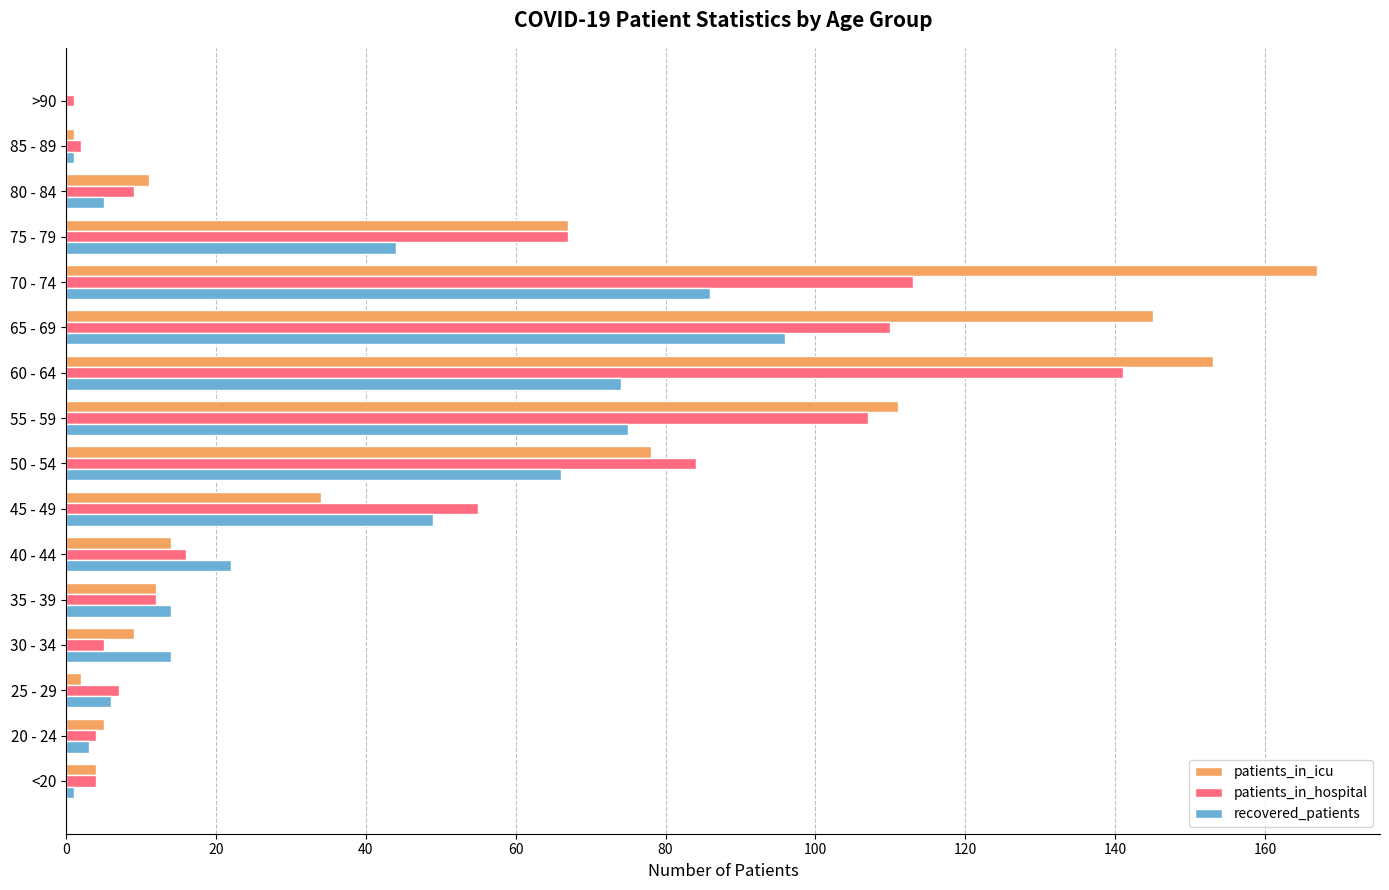

What is the average value of the patients_in_hospital series?

46